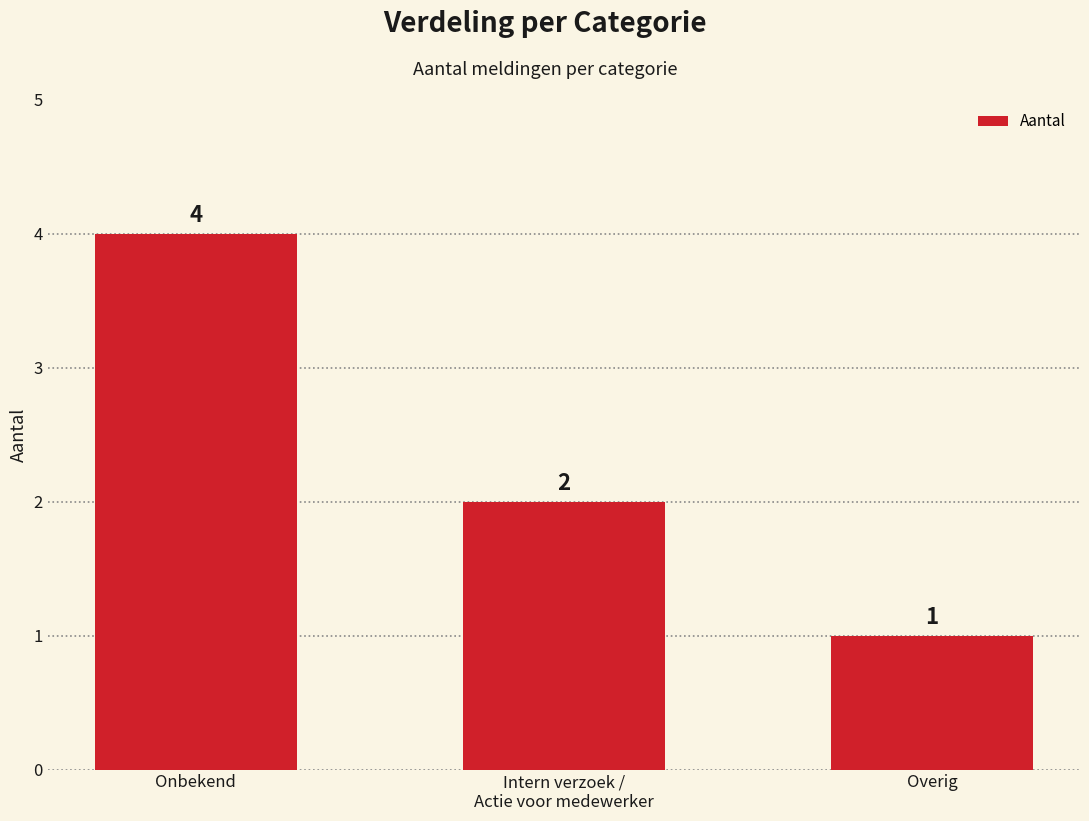

Does the chart contain stacked bars?

No